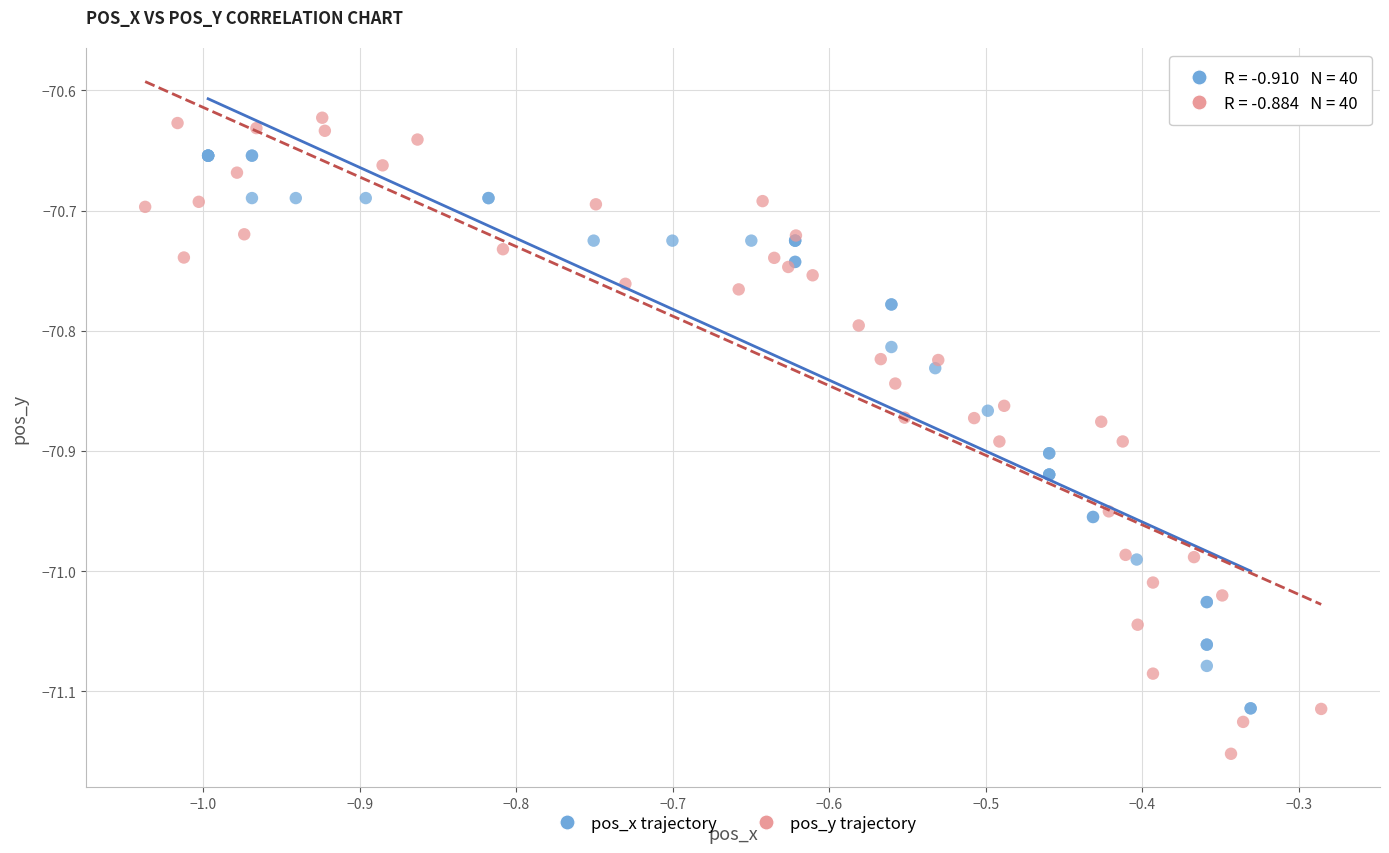

Which series contains the highest Y value?

pos_y trajectory